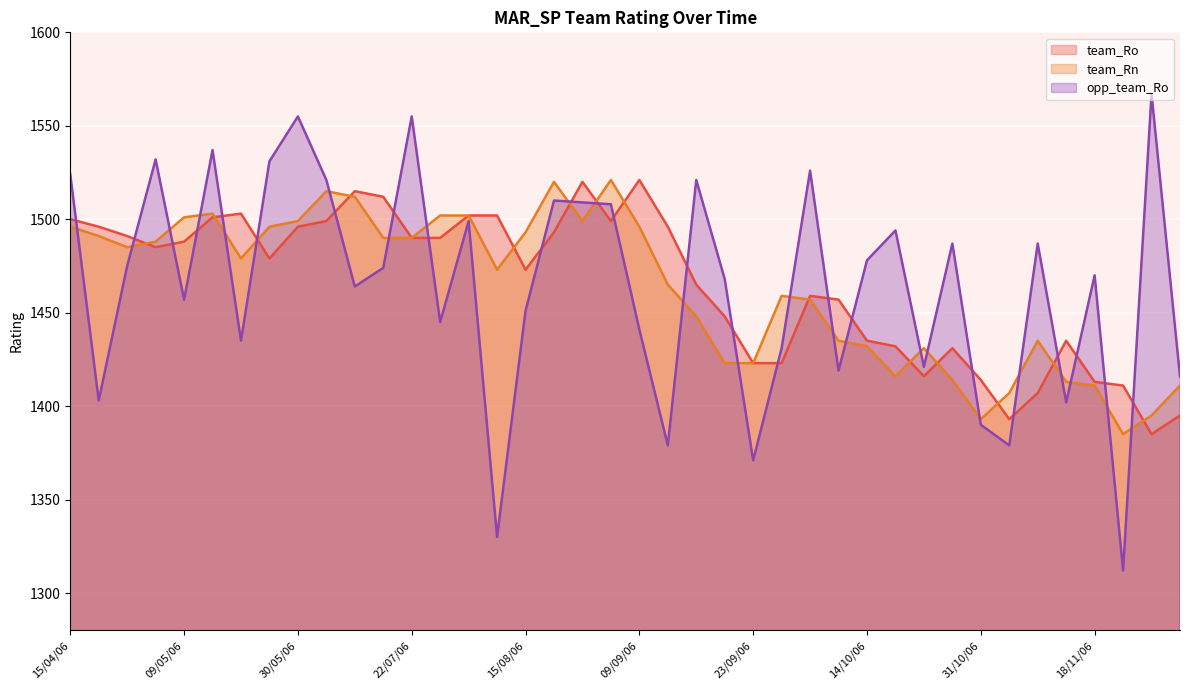

How many interior local peaks does the team_Rn series have?

7